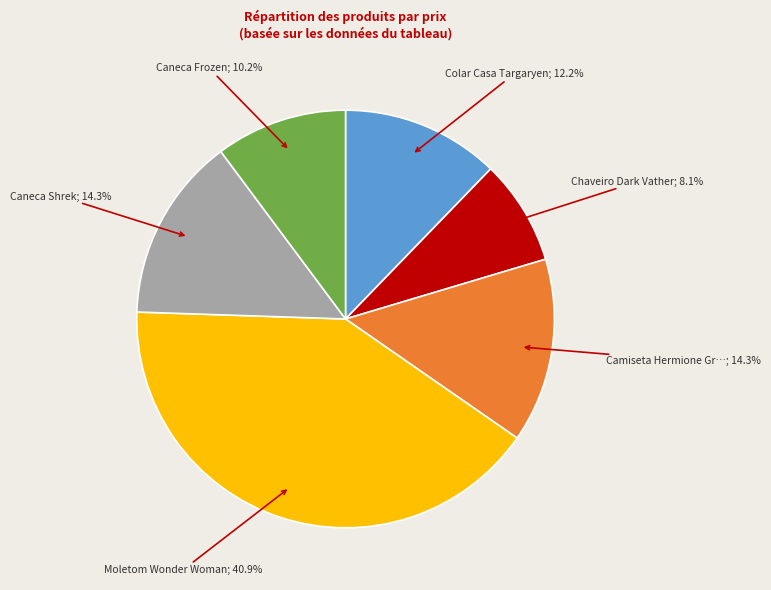

Does any single category account for the majority?

No